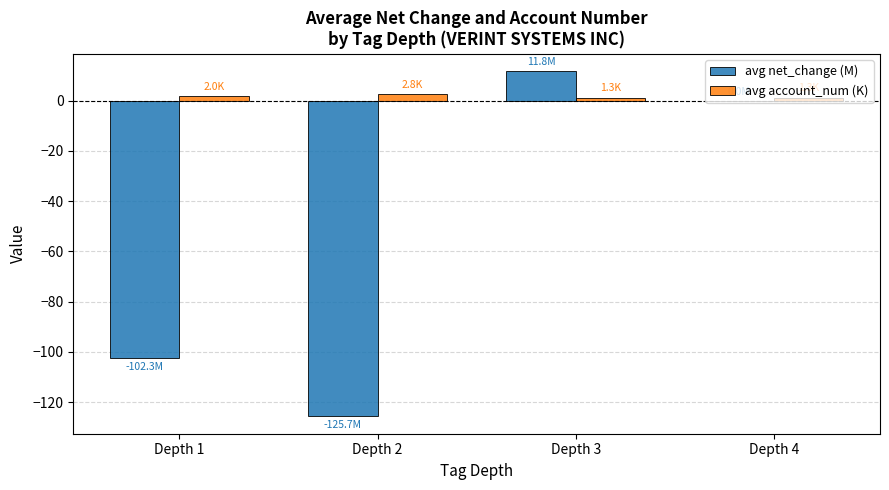

What is the sum of all avg account_num (K) values?

7.3